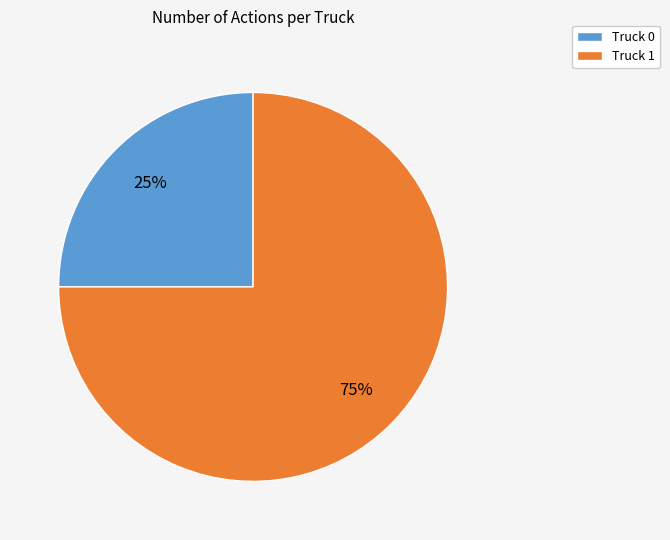

What percentage is the Truck 1 slice, to the nearest percent?

75%